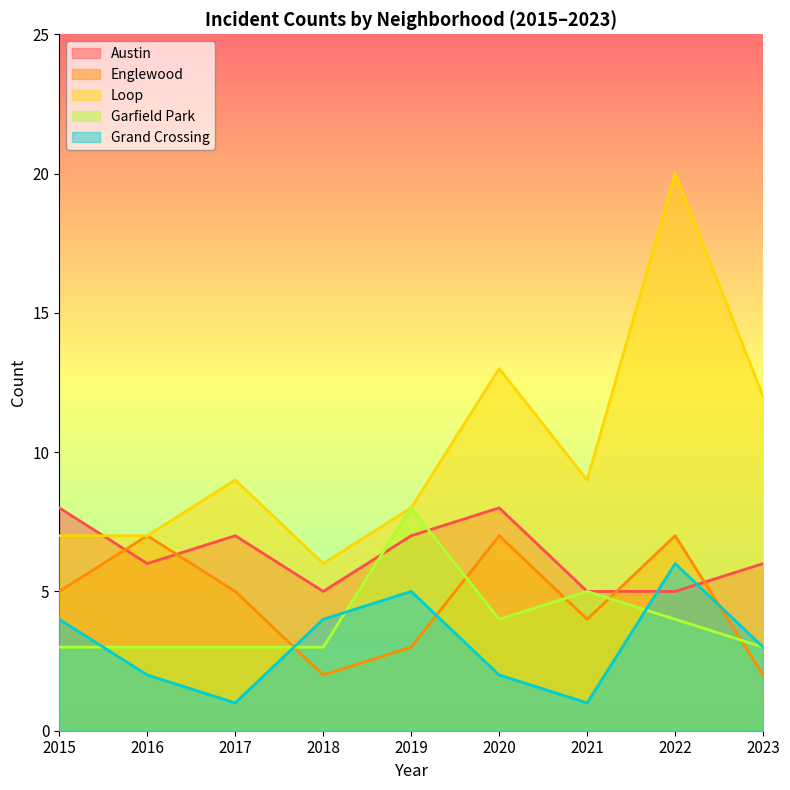

Is it true that Austin equals 5 at 2021?

True